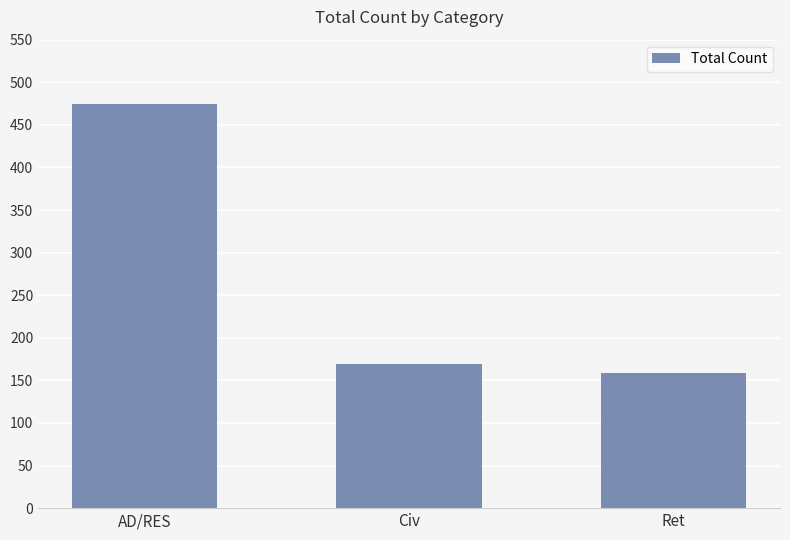

What is the minimum value shown in the chart?

159